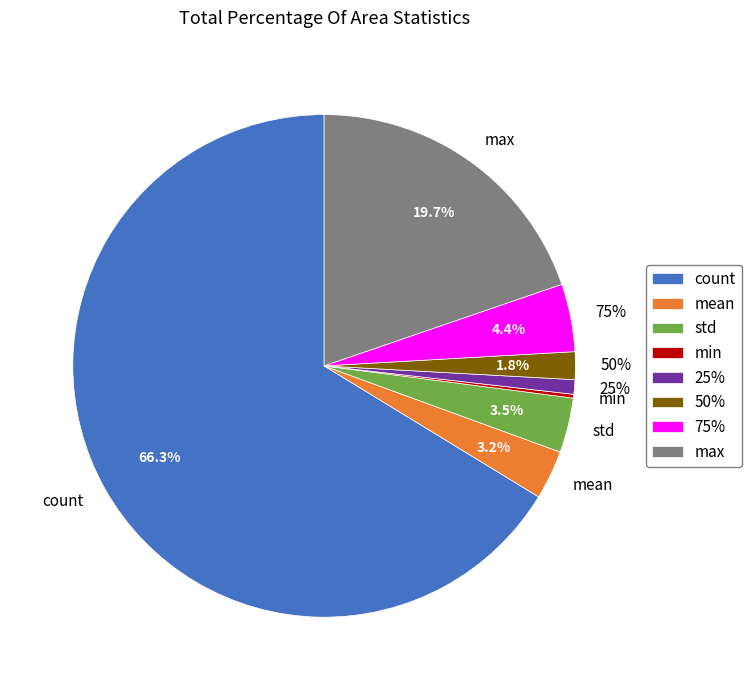

To the nearest percent, what is the difference between the mean and 75% slice percentages?

1%